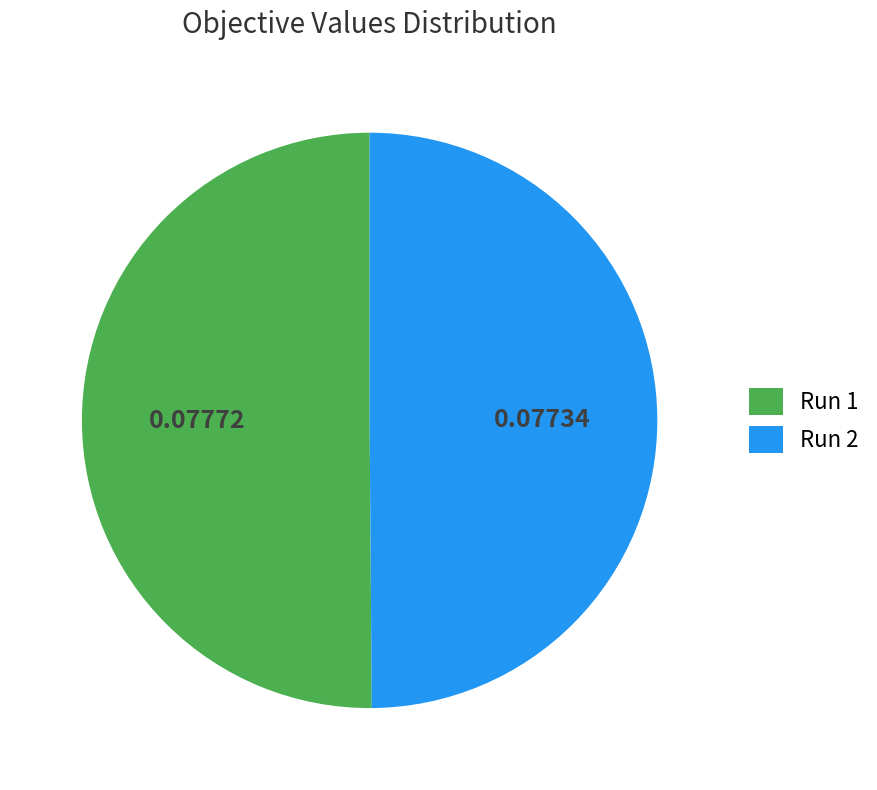

Is the sum of Run 2 and Run 1 greater than half?

Yes